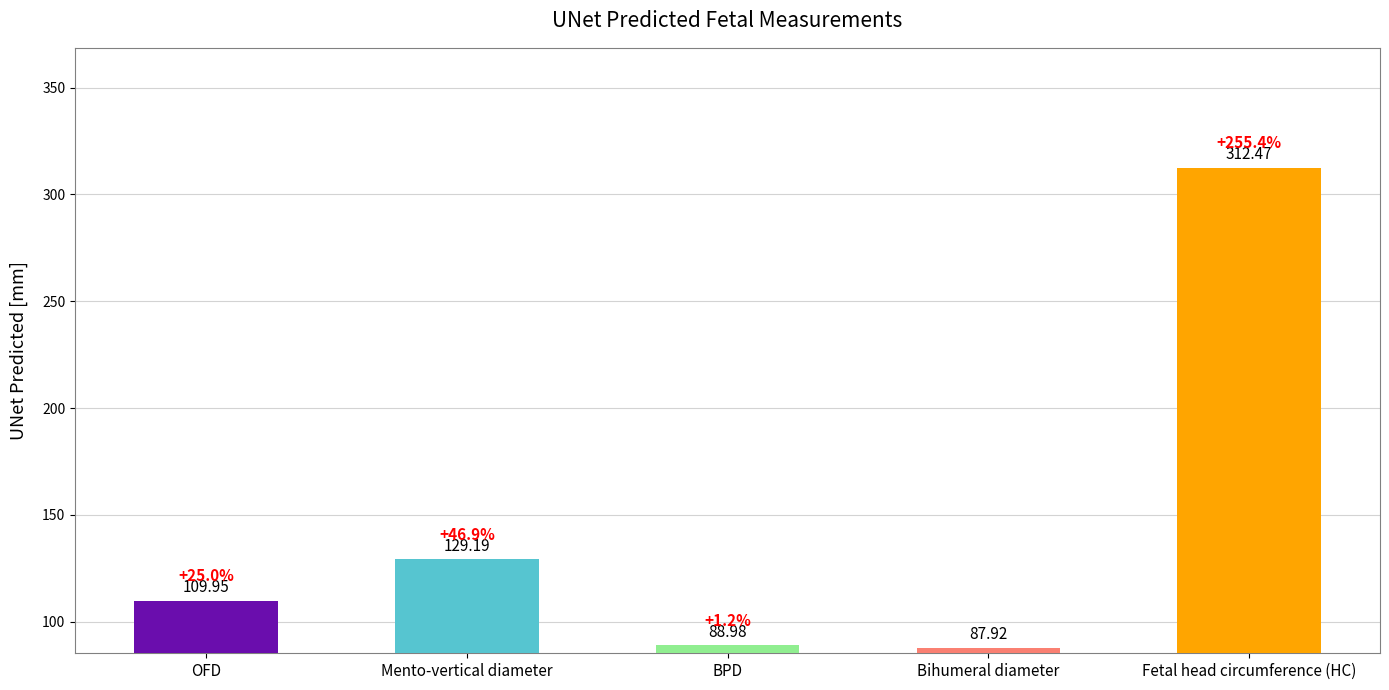

What is the difference between the maximum and minimum values?

224.5